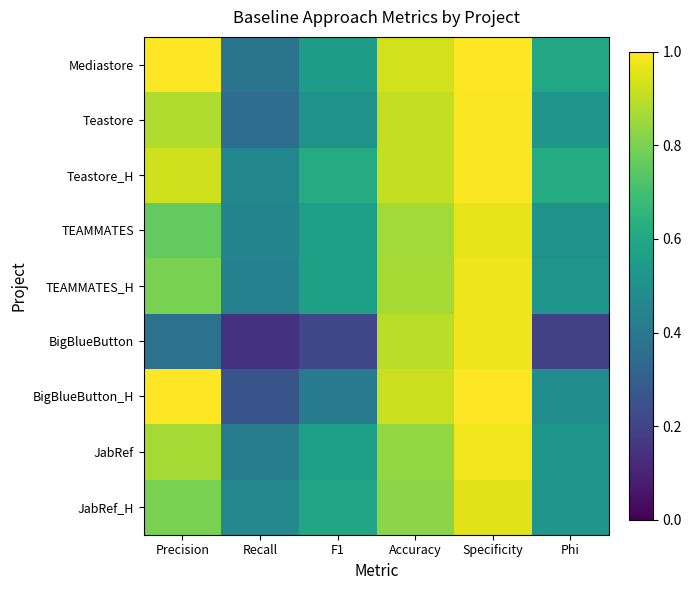

At Recall, list the series in order from smallest to largest.

BigBlueButton, BigBlueButton_H, Teastore, Mediastore, JabRef, TEAMMATES_H, TEAMMATES, Teastore_H, JabRef_H